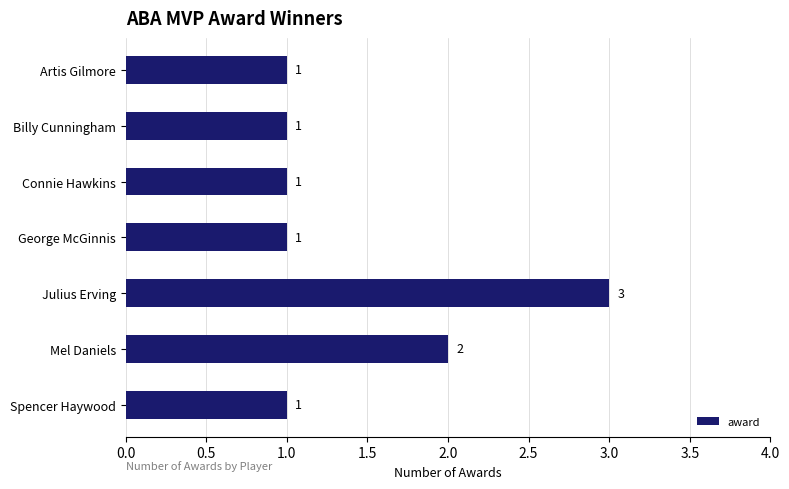

What is the sum of the values at Mel Daniels and Julius Erving?

5